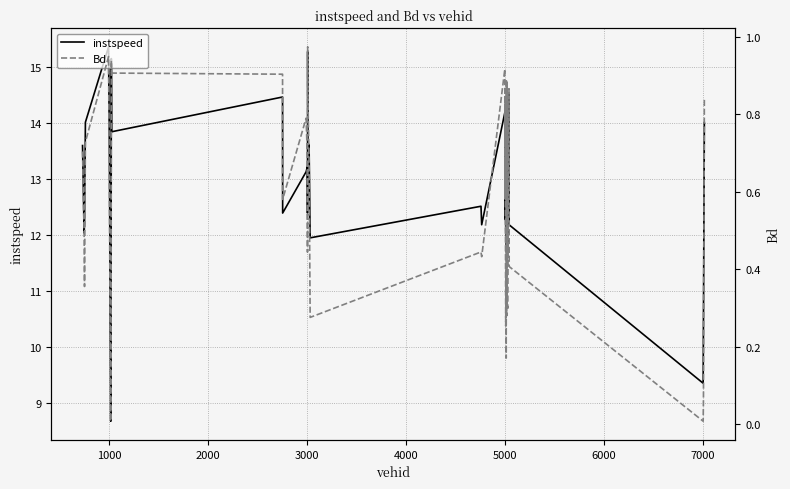

True or false: instspeed has more than 2 points higher than both neighbors.

True